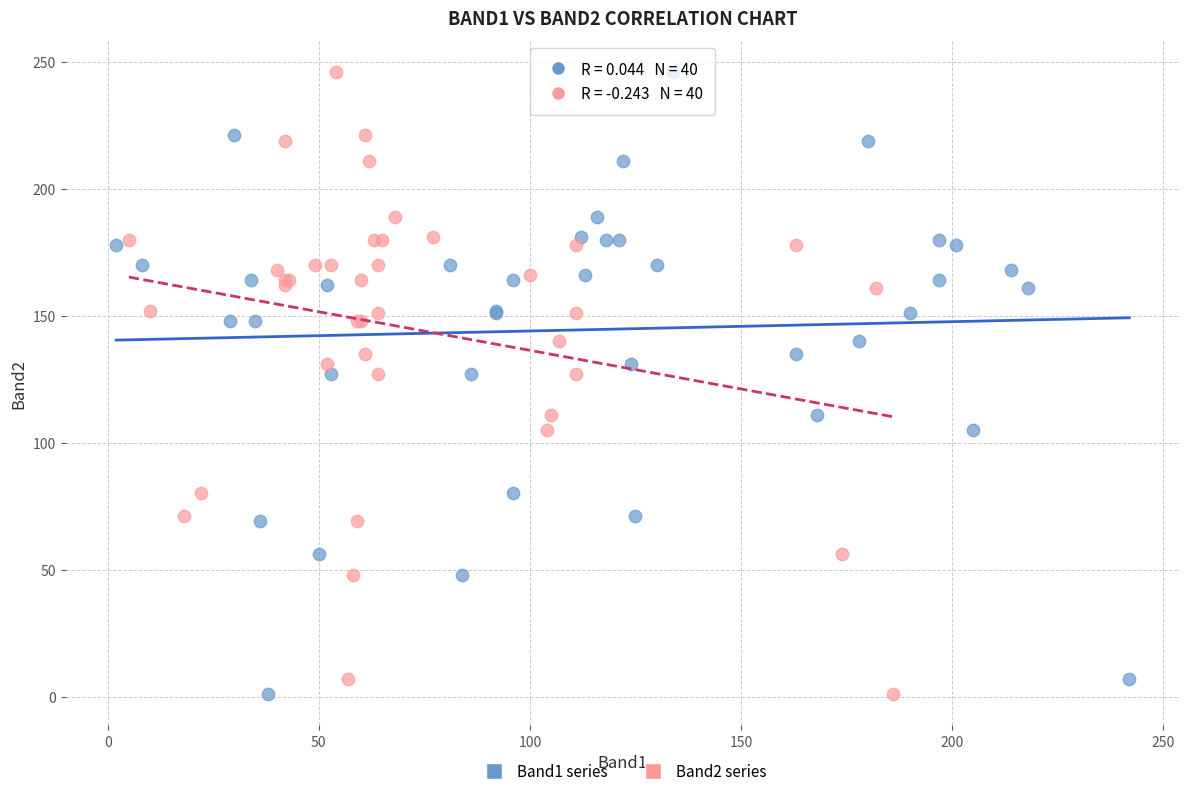

What are all the series names shown in the legend?

Band1 series, Band2 series